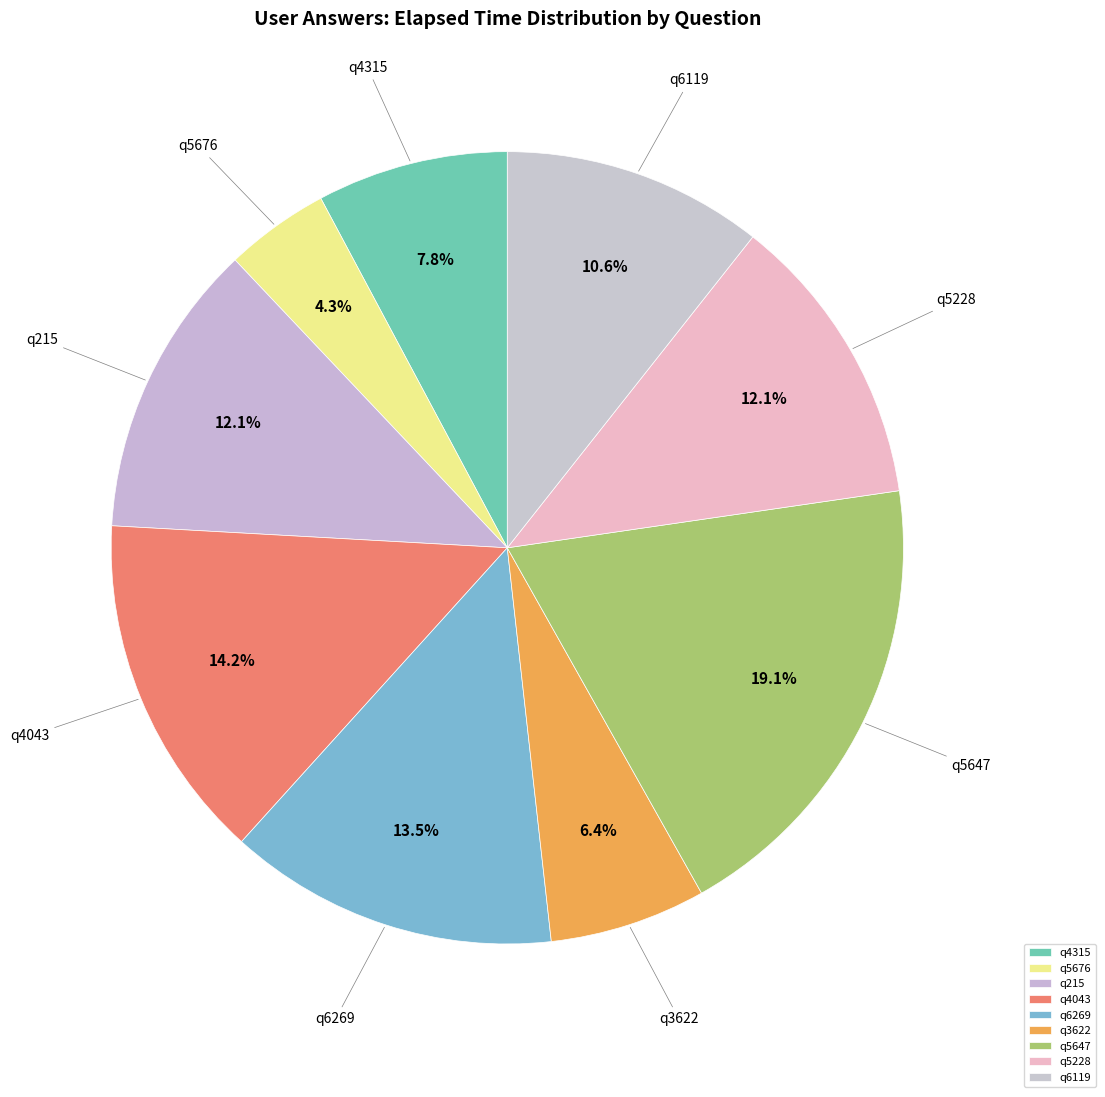

What percentage is the q3622 slice, to the nearest percent?

6%